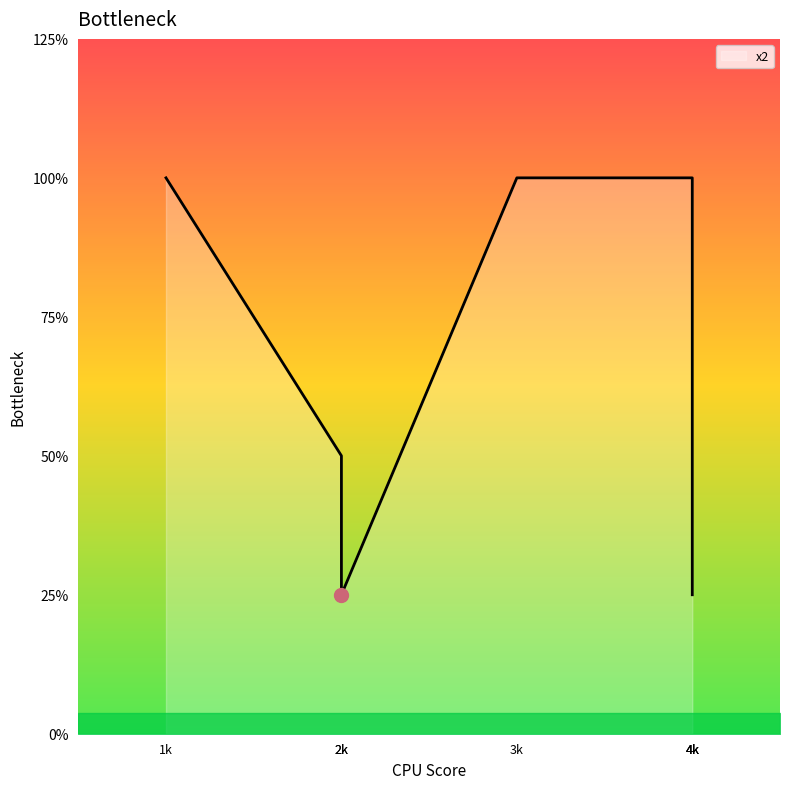

How many data points are less than 3?

3